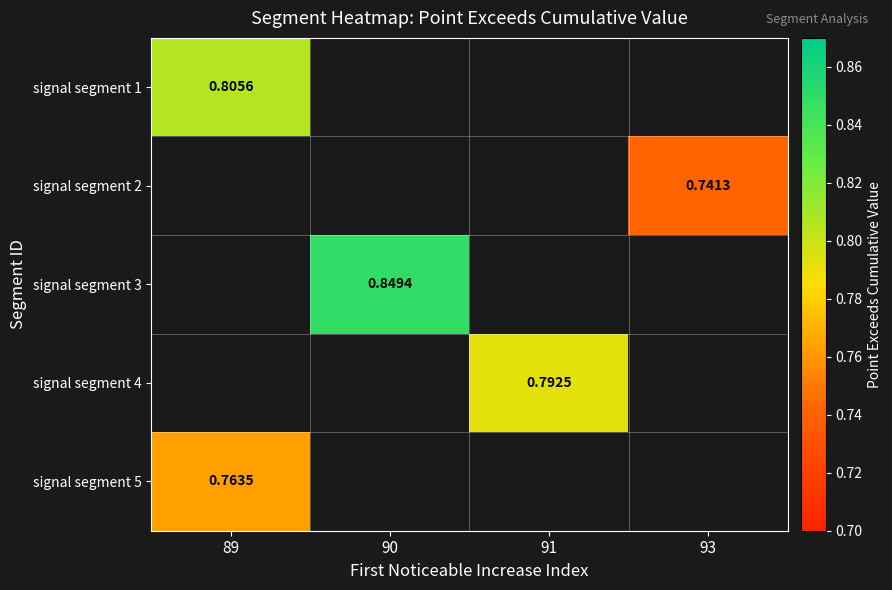

What is the maximum value shown in the chart?

0.8